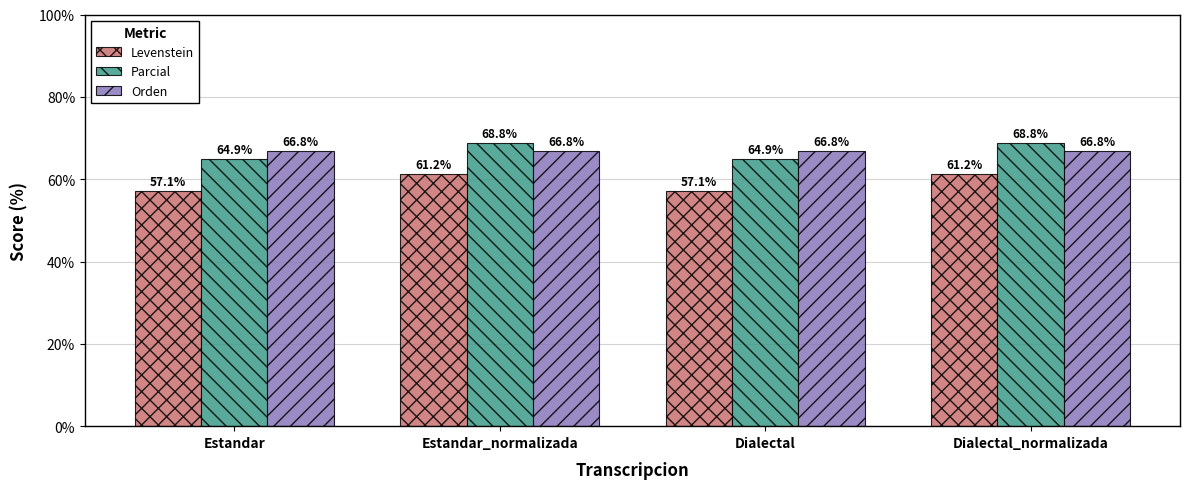

What is the value of the Orden bar at the 4th from the left?

66.8